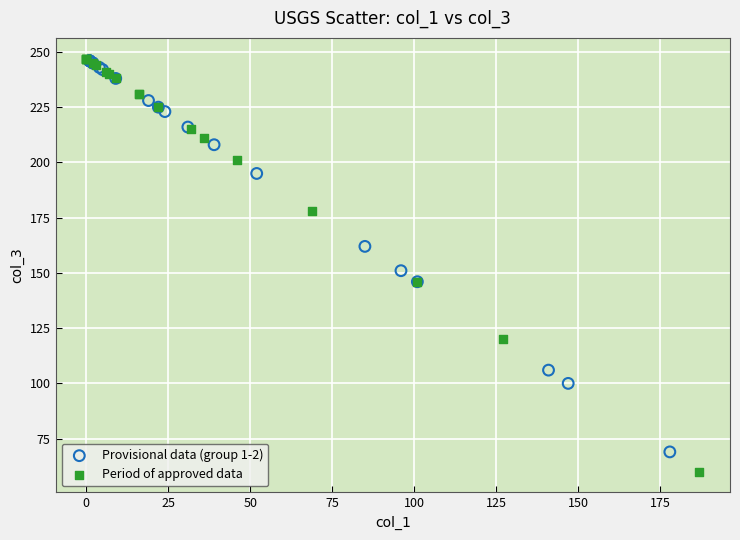

Which series reaches the minimum Y coordinate?

Period of approved data